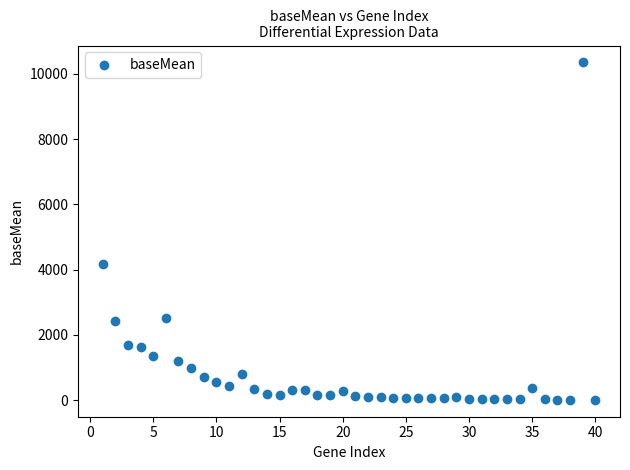

What Y value in the scatter plot is closest to 5180?

4178.7